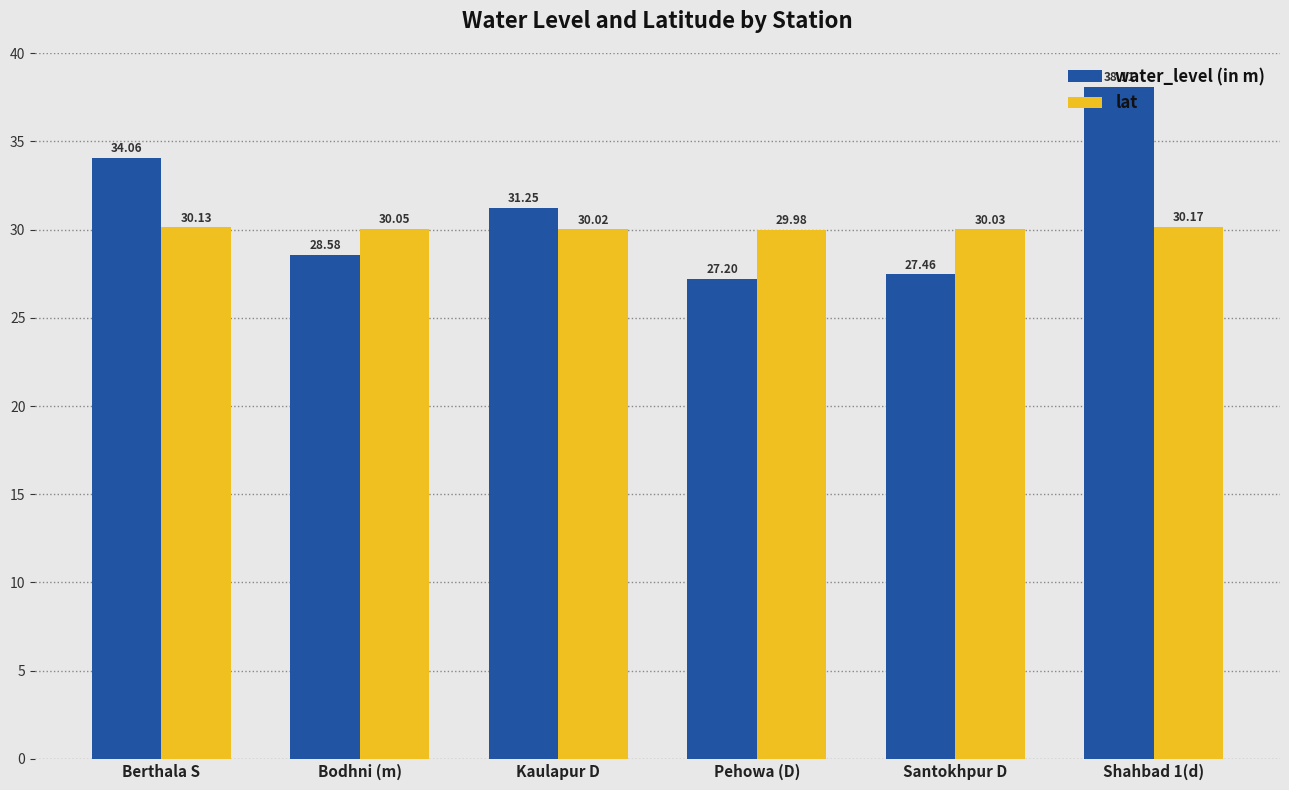

At how many categories does at least one series exceed 30?

5